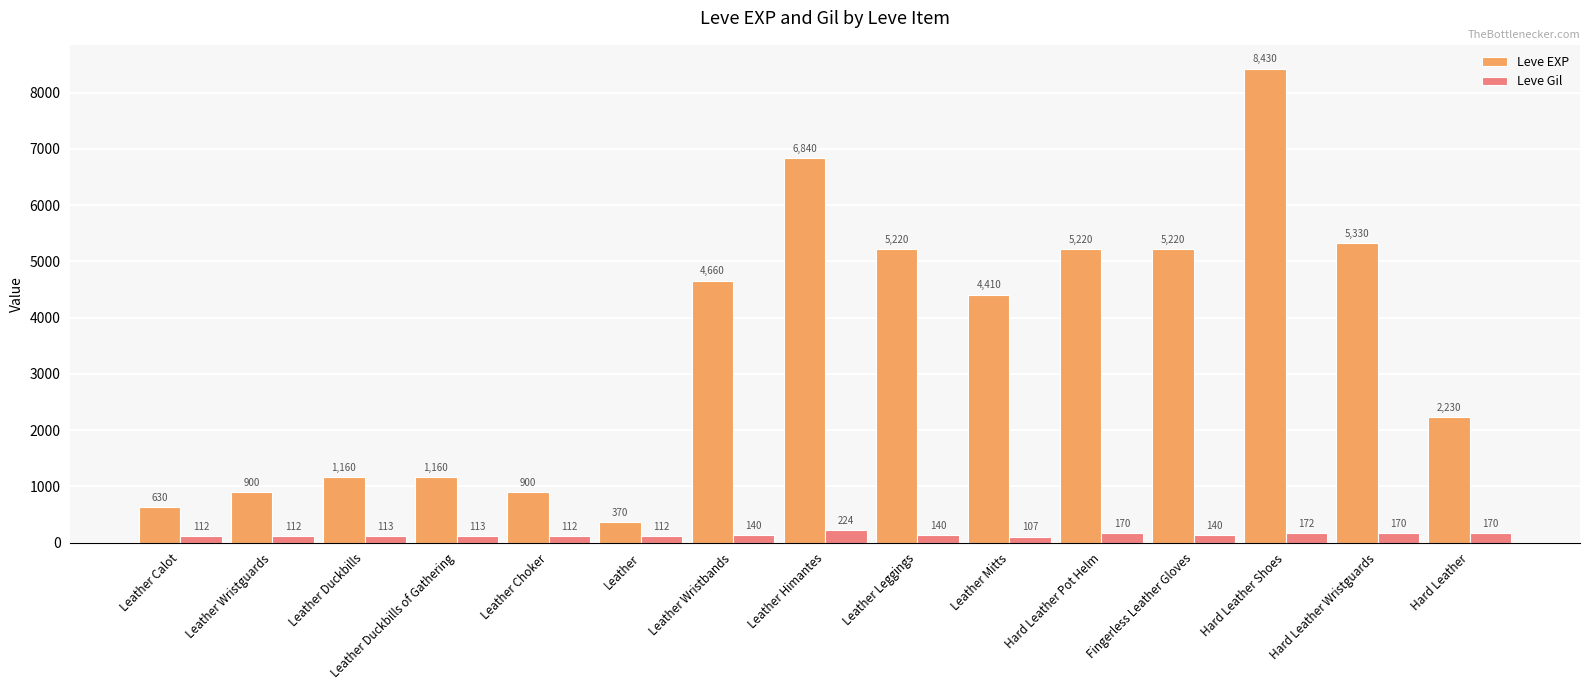

What is the difference between the Leve Gil values at Leather Duckbills and Leather Wristguards?

1